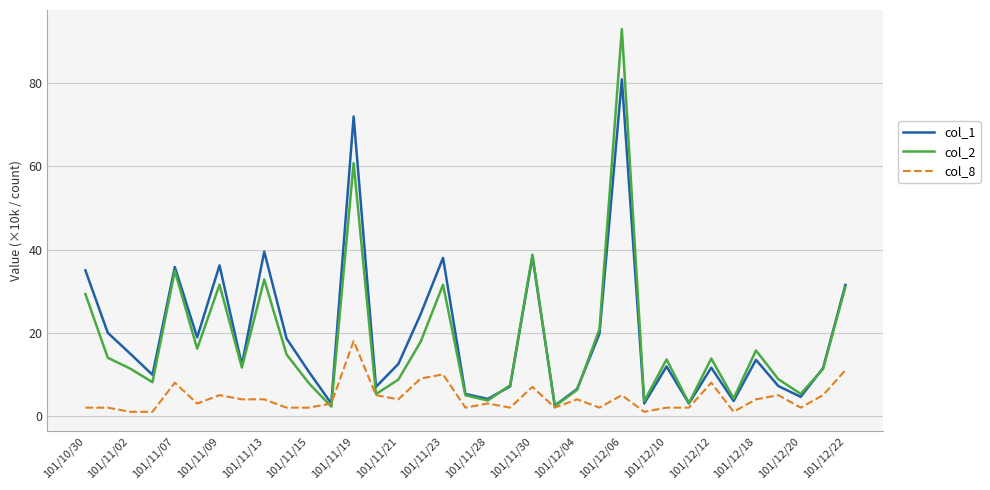

Which series has the largest range (max minus min)?

col_2